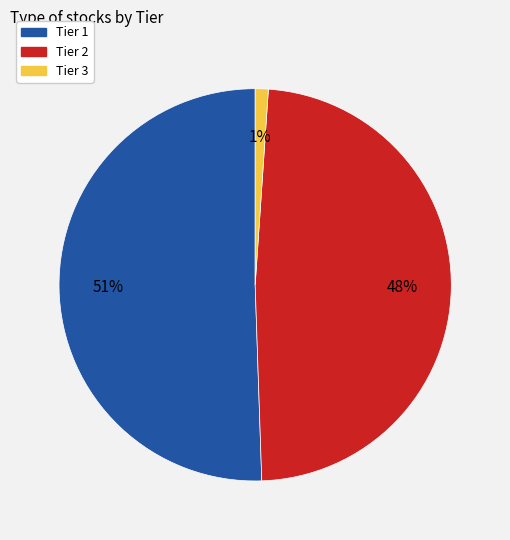

Is it true that Tier 2 is 39% of the pie?

False